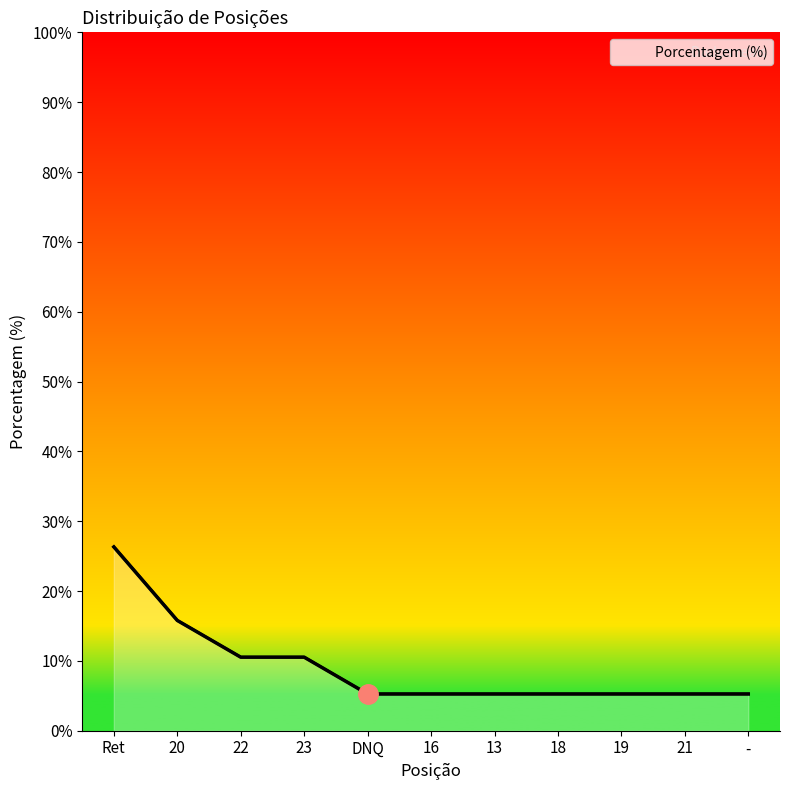

The chart shows a value of 8.5 at 18. True or false?

False